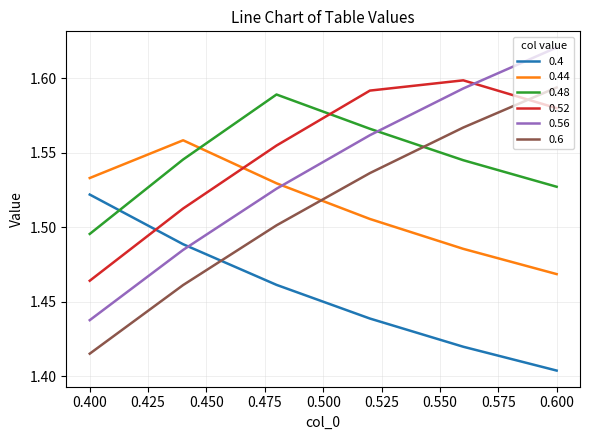

Which series has the largest range (max minus min)?

0.56